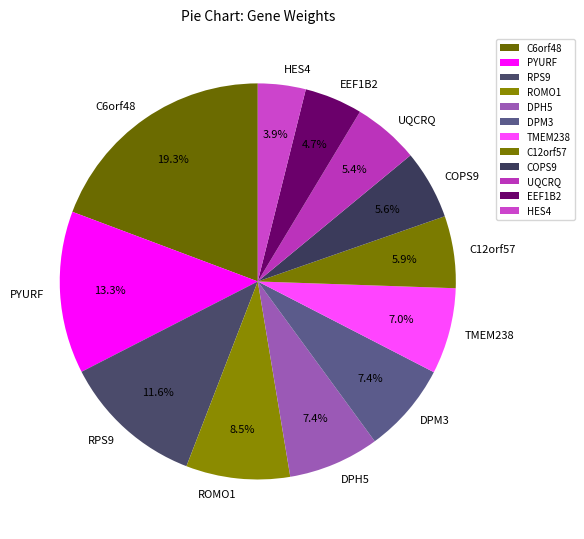

To the nearest percent, what portion does C12orf57 represent?

6%